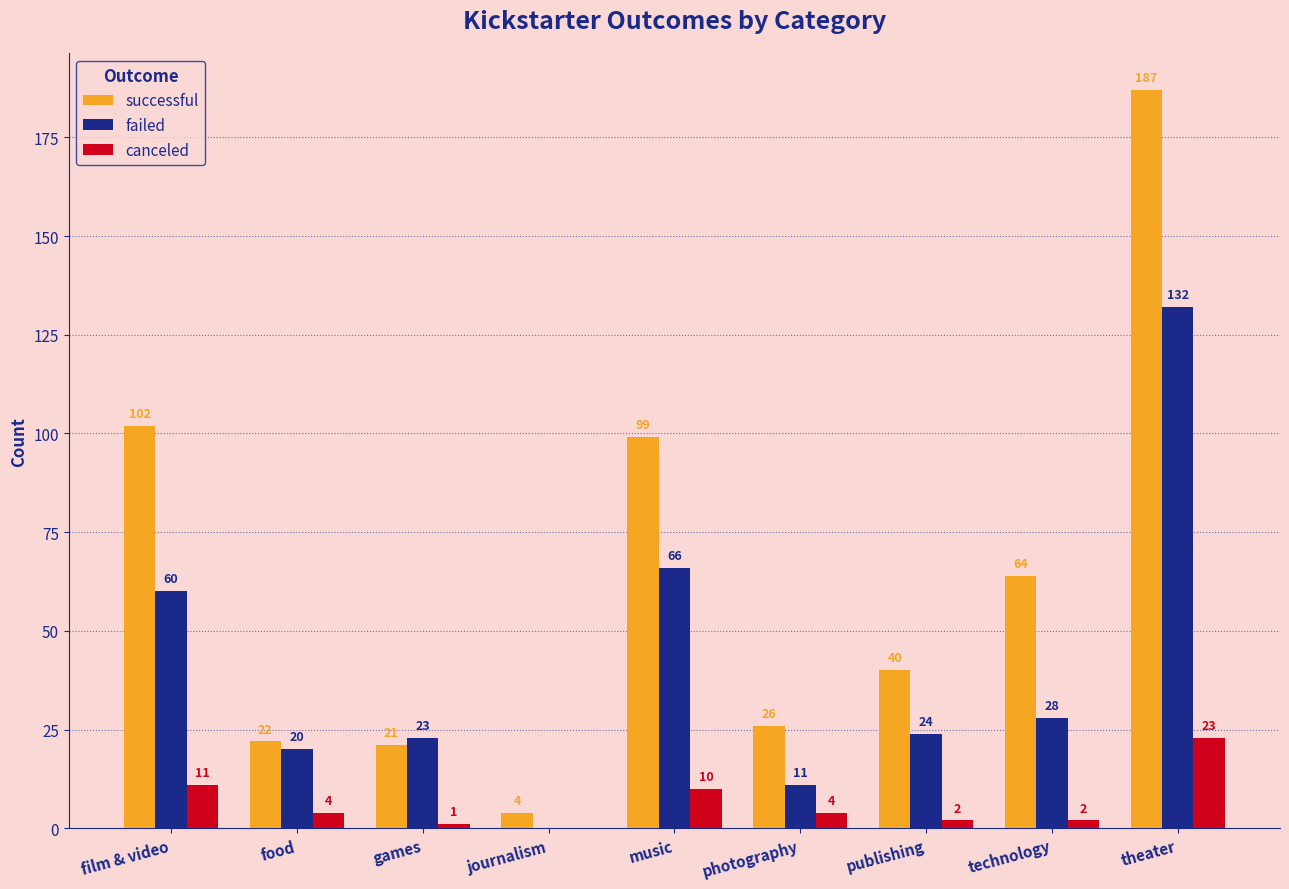

True or false: failed has a value of 28 at technology.

True